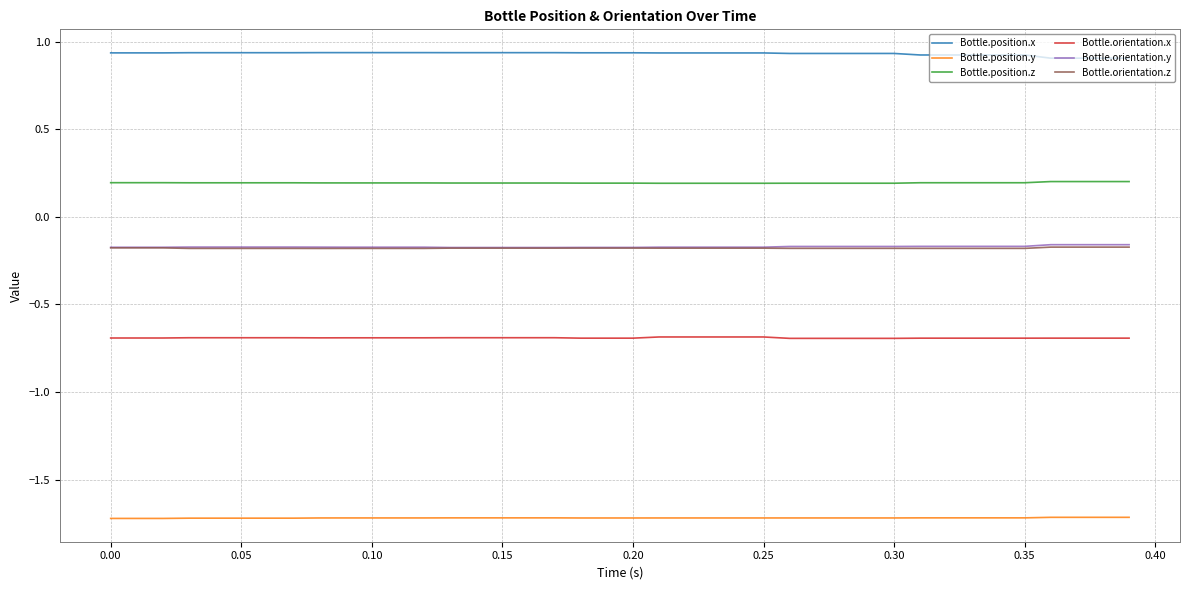

How many lines are shown in the chart?

6